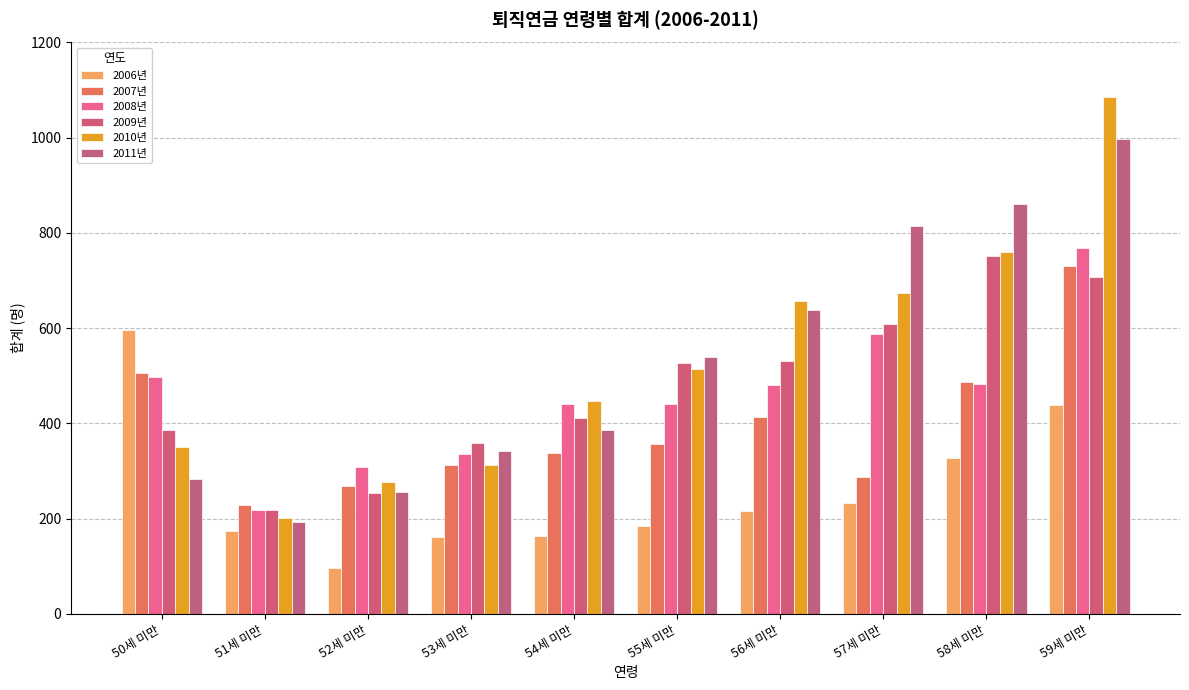

How many bars are there in total?

60